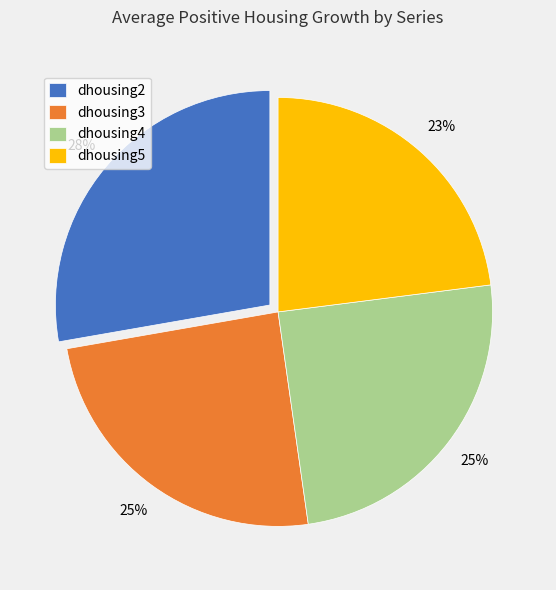

The dhousing5 slice represents 1% of the pie. True or false?

False